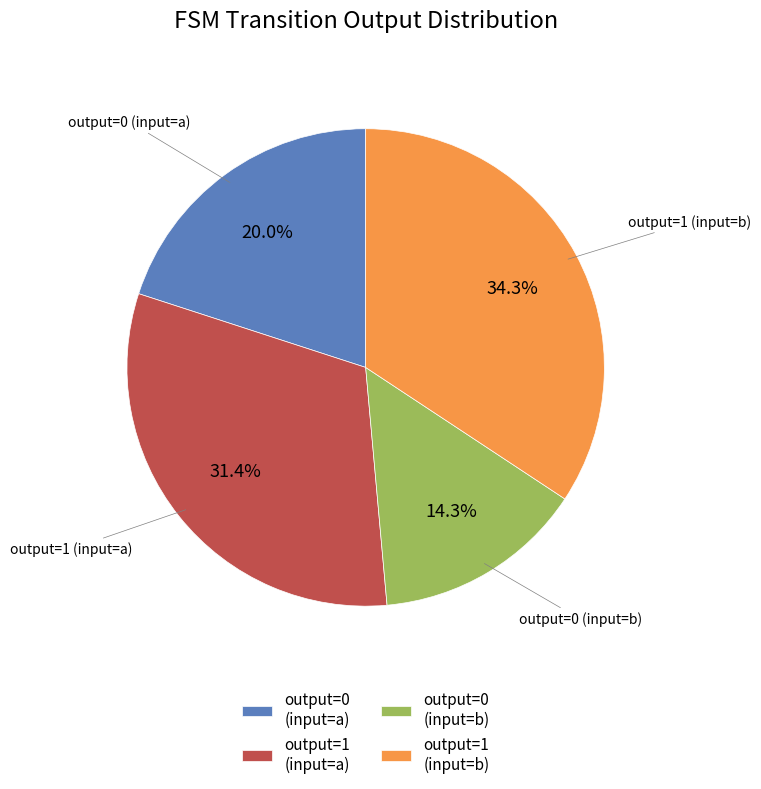

What portion of the pie excludes output=1 (input=a)?

68.6%